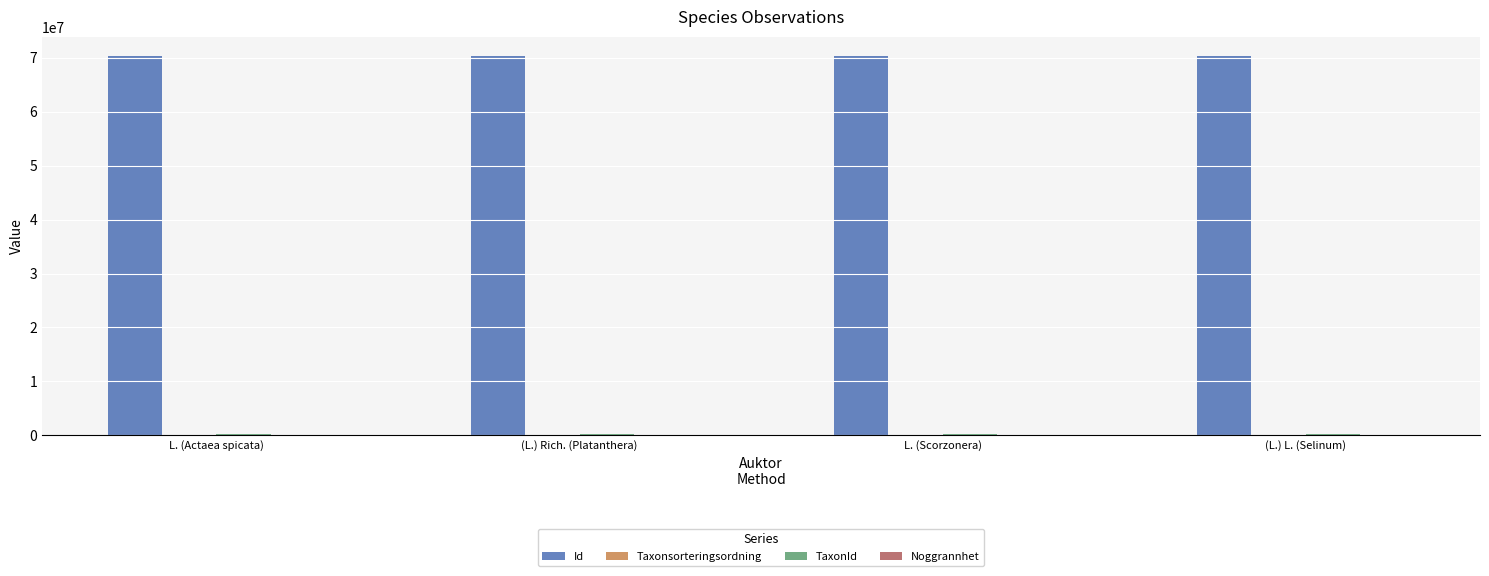

Which series has the largest total across all categories?

Id